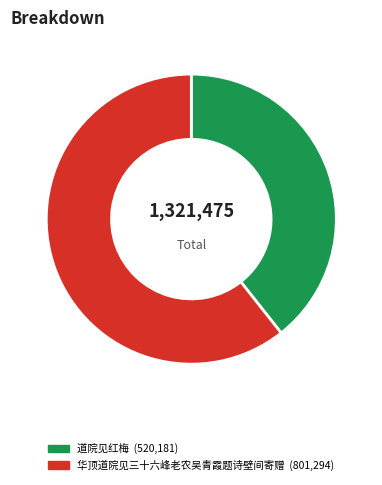

Combined, do 道院见红梅 and 华顶道院见三十六峰老农吴青霞题诗壁间寄赠 account for over 50%?

Yes